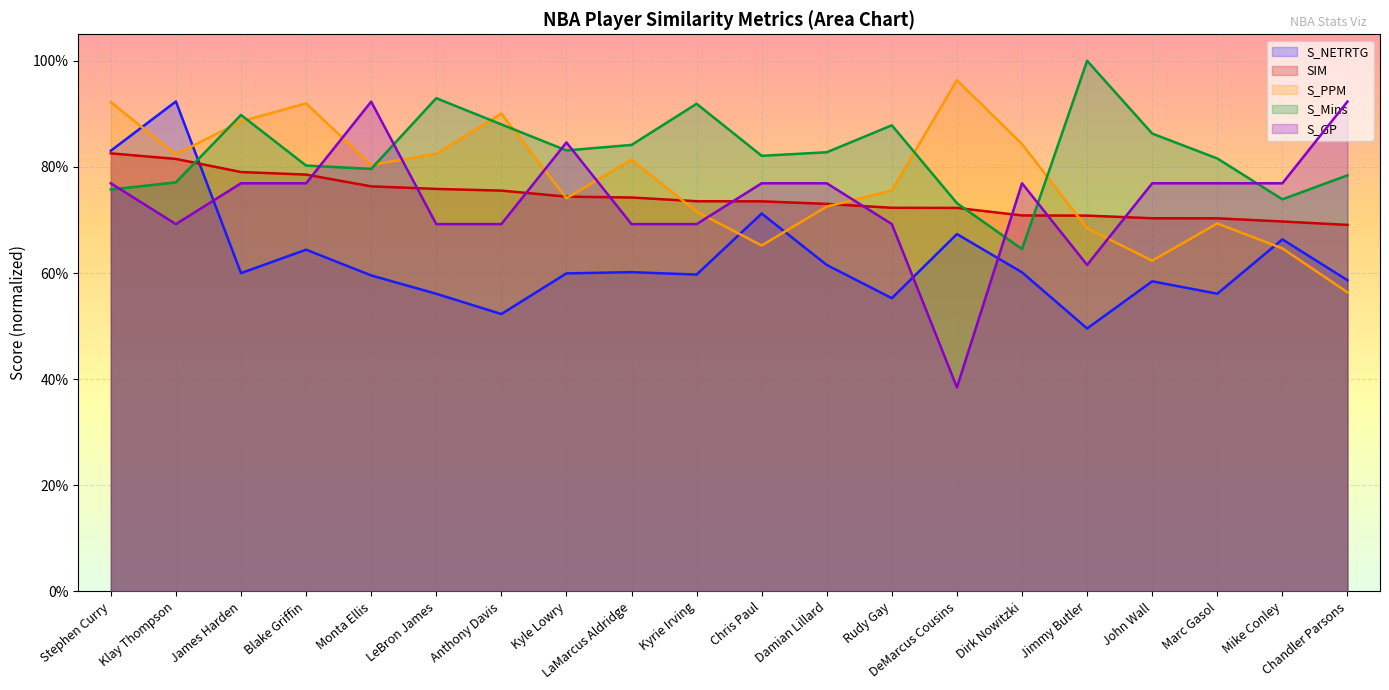

True or false: S_GP and S_Mins cross at least once.

True